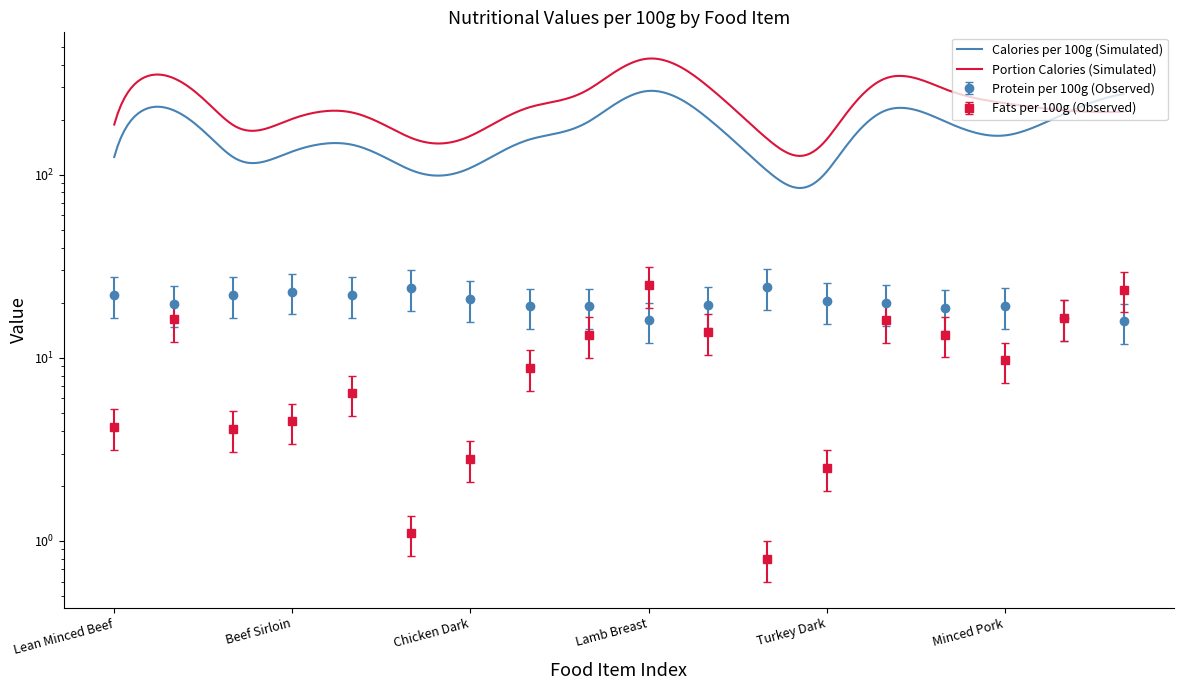

True or false: cals has a value of 9.0 at Beef Stewing.

False